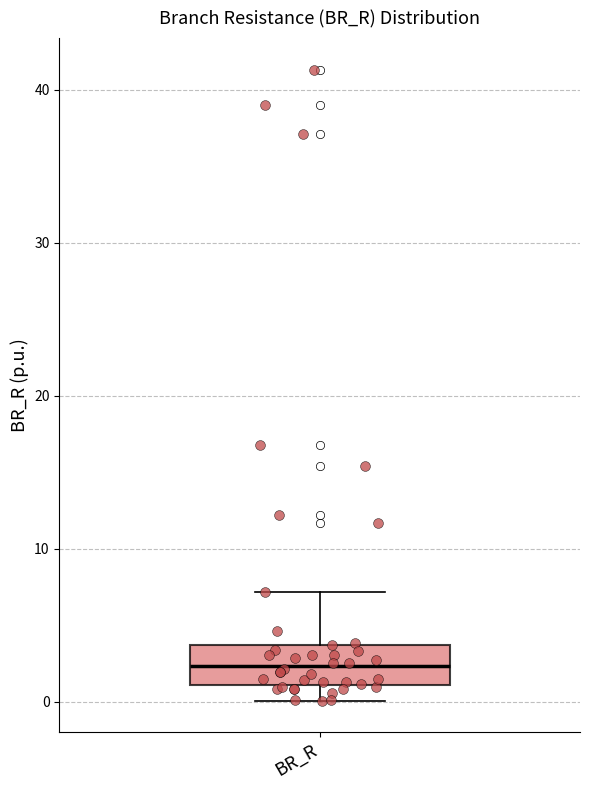

Where does the lower whisker of the box for BR_R end on the y-axis? The values are not printed on the chart, so give them approximately, as read against the axis.

0